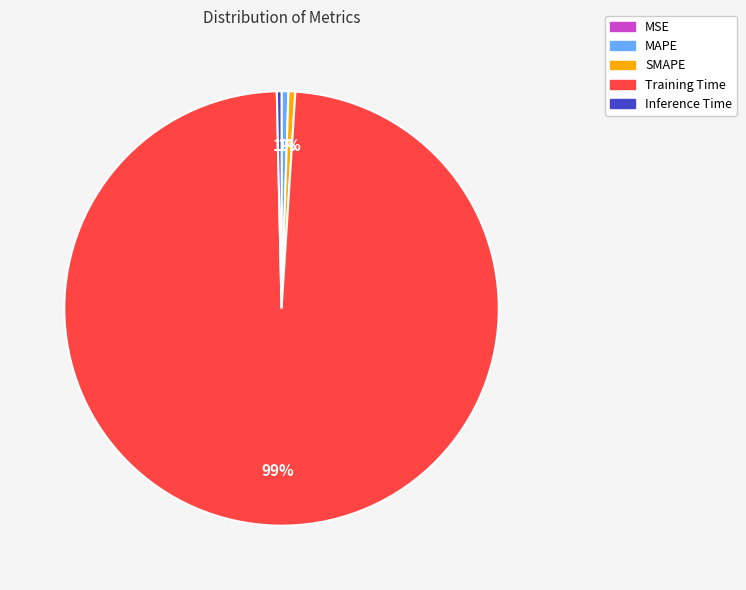

True or false: MAPE accounts for 1% of the total.

True